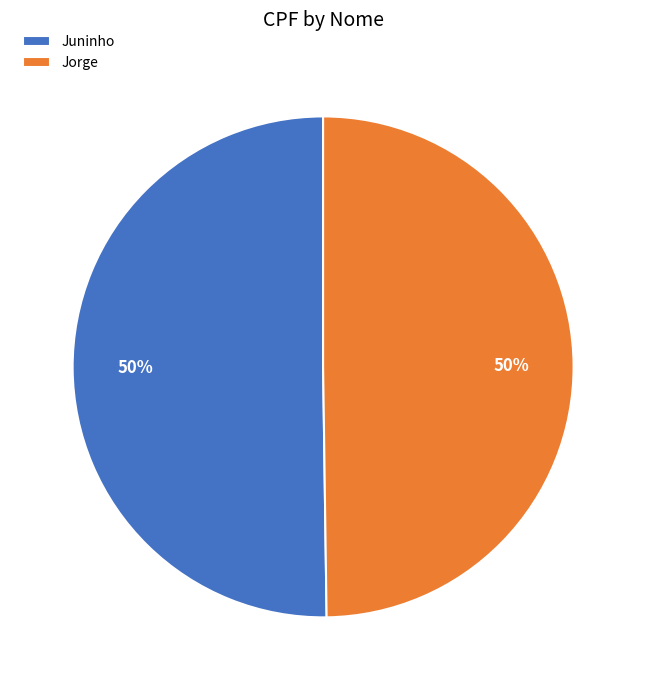

Is the sum of Jorge and Juninho greater than half?

Yes